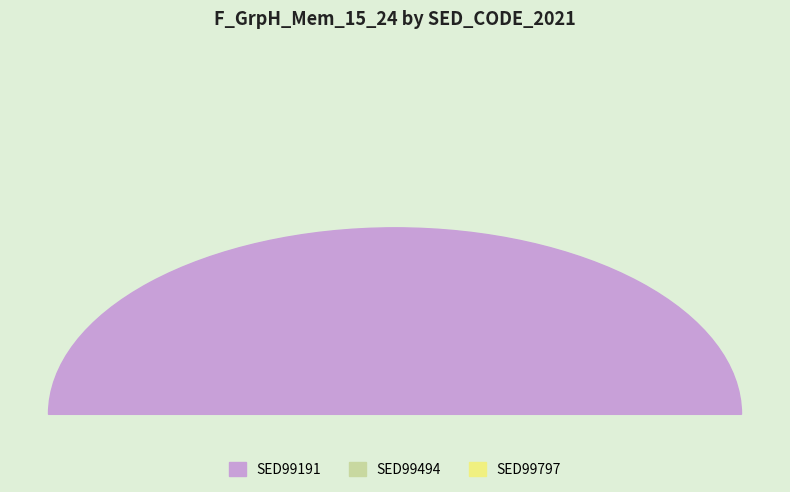

How many slices are in this pie chart?

3